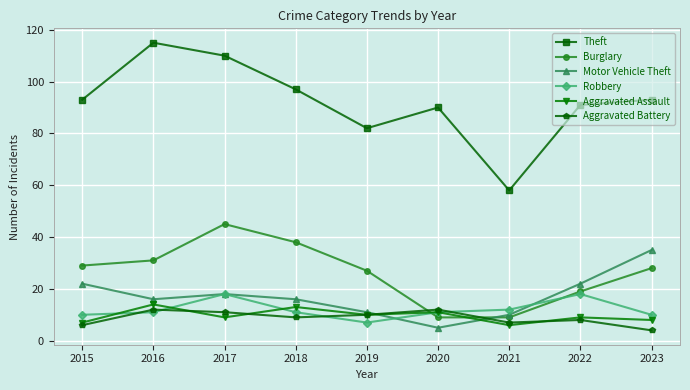

True or false: Robbery has a value of 11 at 2018.

True